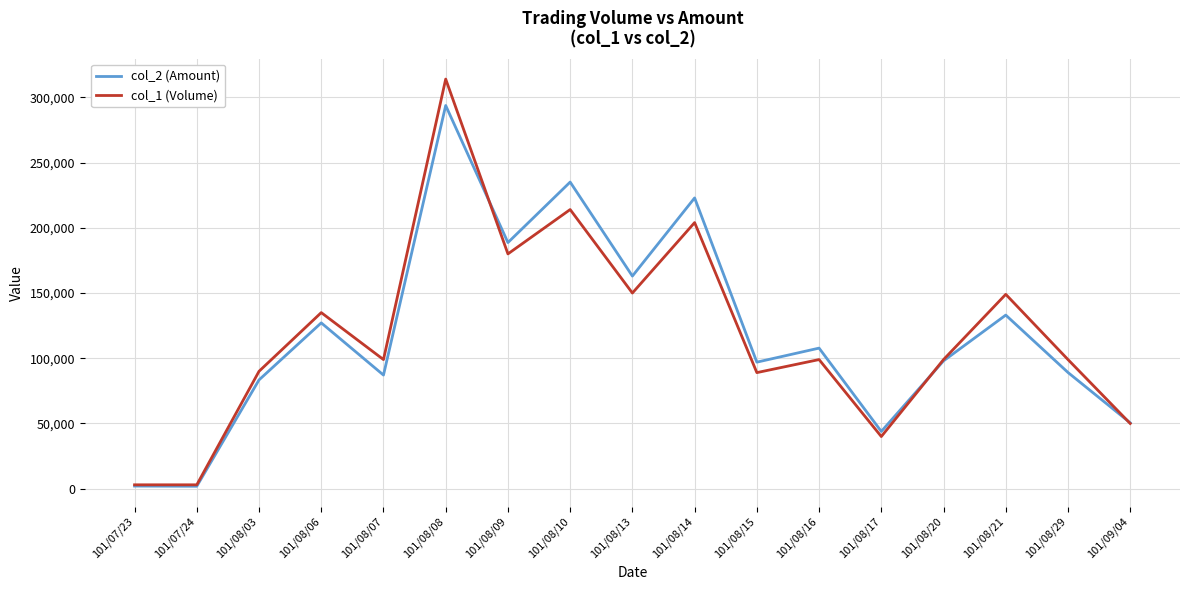

What is the smallest value displayed?

1890